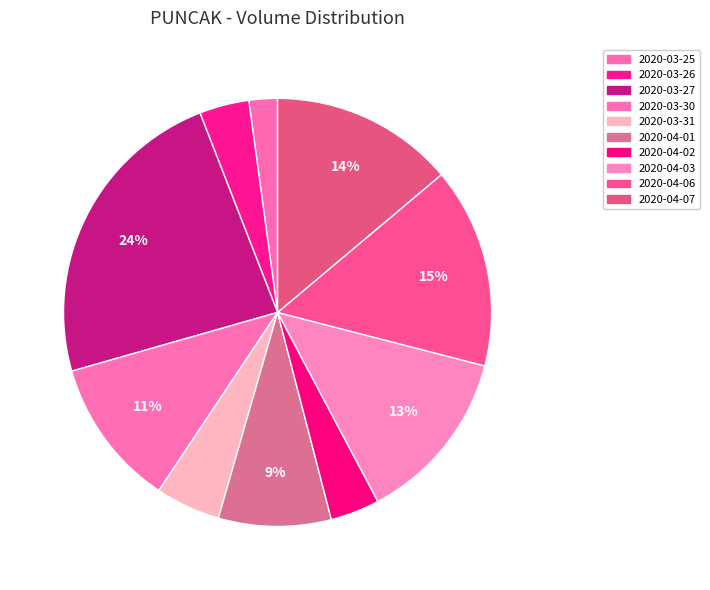

Is 2020-04-07 the majority of the pie?

No